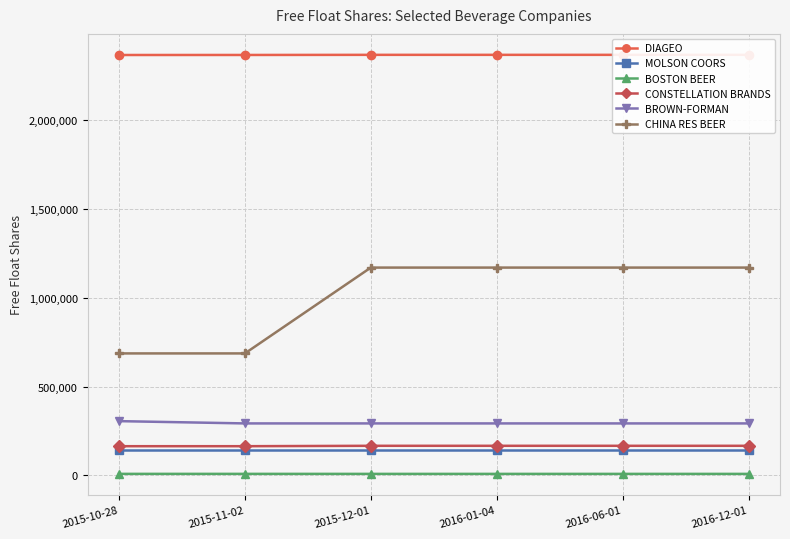

What are all the series names shown in the legend?

DIAGEO, MOLSON COORS, BOSTON BEER, CONSTELLATION BRANDS, BROWN-FORMAN, CHINA RES BEER